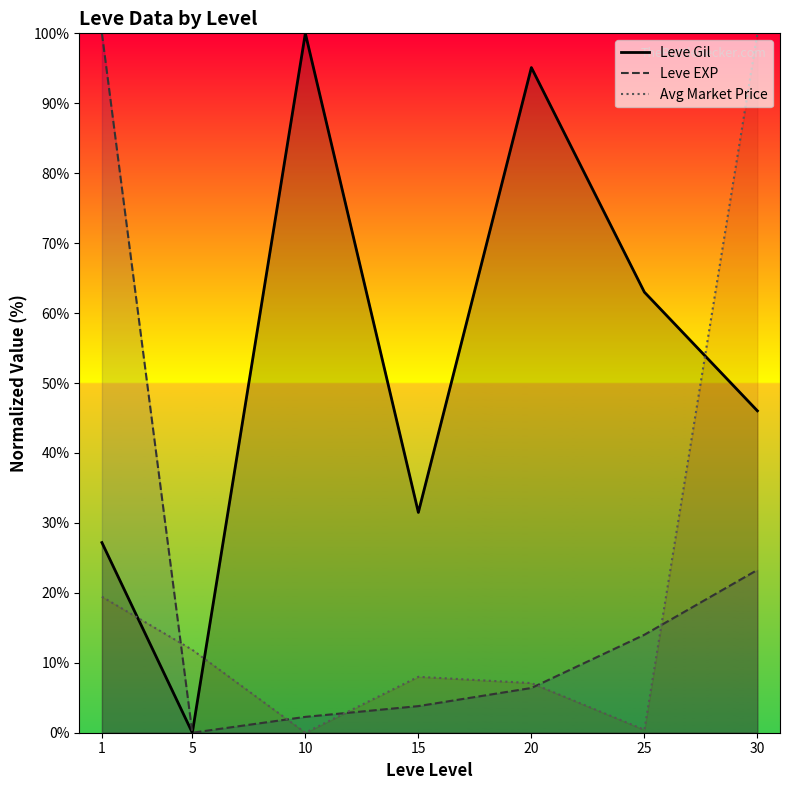

At which label is Leve EXP closest to 50?

30